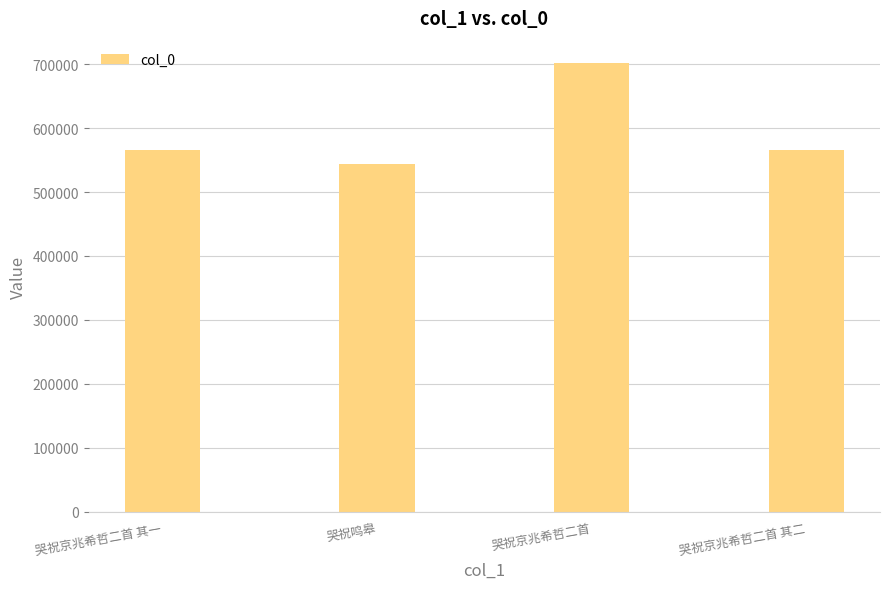

What is the label of the 1st bar from the left?

哭祝京兆希哲二首 其一